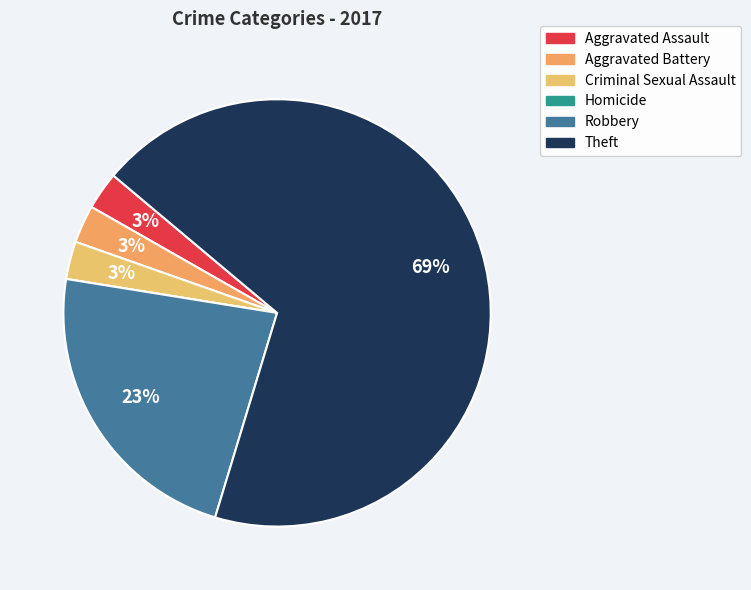

How many slices are in this pie chart?

6